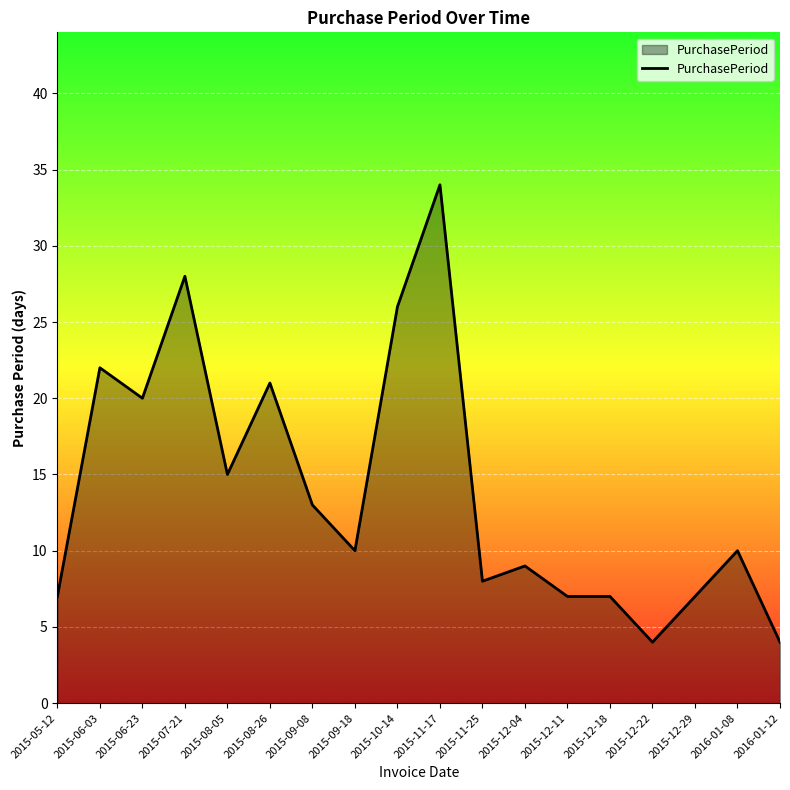

What is the difference between the maximum and minimum values?

30